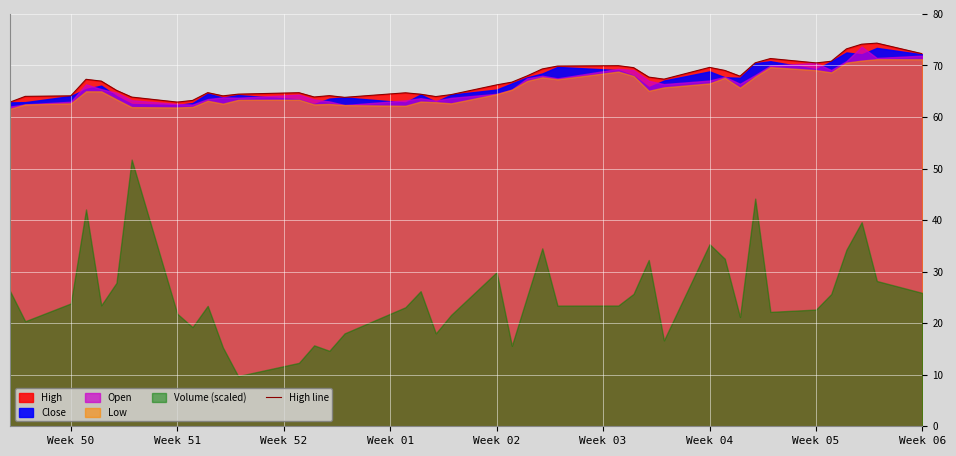

The High line series shows 18.2 at Week 06. True or false?

False